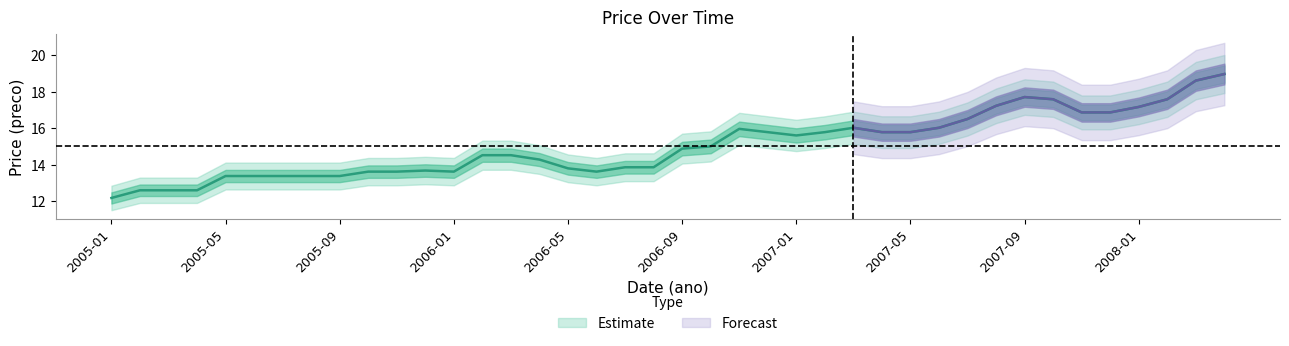

How many lines are shown in the chart?

1